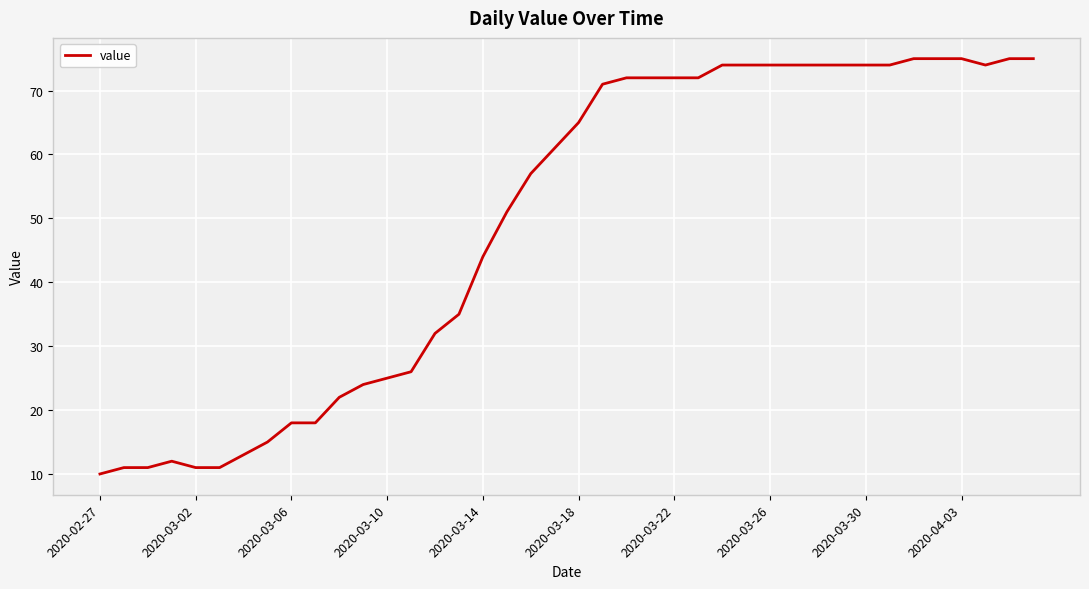

What is the difference between the maximum and minimum values?

65